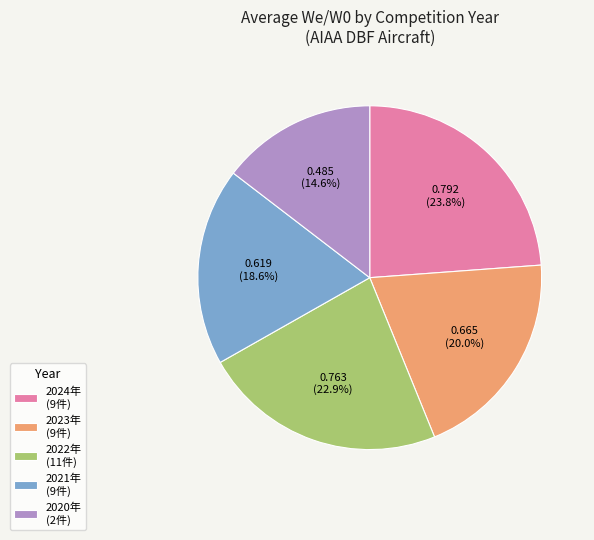

Rank the categories by value from lowest to highest.

2020年 (2件), 2021年 (9件), 2023年 (9件), 2022年 (11件), 2024年 (9件)